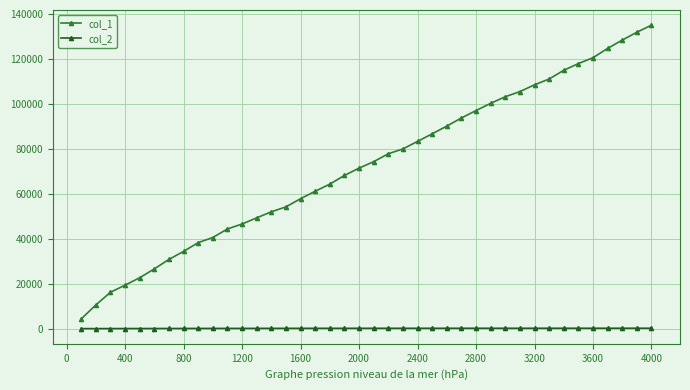

Rank the series by their average value, from lowest to highest.

col_2, col_1